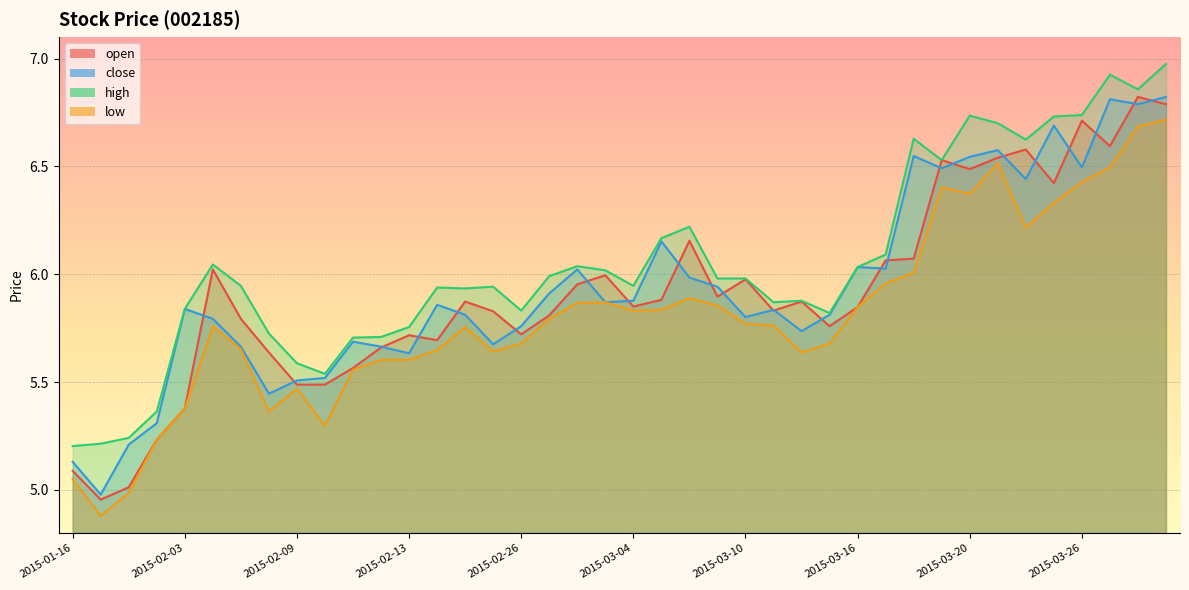

Reading right to left, transcribe all the data shown in this chart.

open: 2015-03-31=6.8	2015-03-30=6.8	2015-03-27=6.6	2015-03-26=6.7	2015-03-25=6.4	2015-03-24=6.6	2015-03-23=6.5	2015-03-20=6.5	2015-03-19=6.5	2015-03-18=6.1	2015-03-17=6.1	2015-03-16=5.8	2015-03-13=5.8	2015-03-12=5.9	2015-03-11=5.8	2015-03-10=6.0	2015-03-09=5.9	2015-03-06=6.2	2015-03-05=5.9	2015-03-04=5.8	2015-03-03=6.0	2015-03-02=6.0	2015-02-27=5.8	2015-02-26=5.7	2015-02-25=5.8	2015-02-17=5.9	2015-02-16=5.7	2015-02-13=5.7	2015-02-12=5.7	2015-02-11=5.6	2015-02-10=5.5	2015-02-09=5.5	2015-02-06=5.6	2015-02-05=5.8	2015-02-04=6.0	2015-02-03=5.4	2015-01-21=5.2	2015-01-20=5.0	2015-01-19=5.0	2015-01-16=5.1
close: 2015-03-31=6.8	2015-03-30=6.8	2015-03-27=6.8	2015-03-26=6.5	2015-03-25=6.7	2015-03-24=6.4	2015-03-23=6.6	2015-03-20=6.5	2015-03-19=6.5	2015-03-18=6.5	2015-03-17=6.0	2015-03-16=6.0	2015-03-13=5.8	2015-03-12=5.7	2015-03-11=5.8	2015-03-10=5.8	2015-03-09=5.9	2015-03-06=6.0	2015-03-05=6.2	2015-03-04=5.9	2015-03-03=5.9	2015-03-02=6.0	2015-02-27=5.9	2015-02-26=5.8	2015-02-25=5.7	2015-02-17=5.8	2015-02-16=5.9	2015-02-13=5.6	2015-02-12=5.7	2015-02-11=5.7	2015-02-10=5.5	2015-02-09=5.5	2015-02-06=5.4	2015-02-05=5.7	2015-02-04=5.8	2015-02-03=5.8	2015-01-21=5.3	2015-01-20=5.2	2015-01-19=5.0	2015-01-16=5.1
high: 2015-03-31=7.0	2015-03-30=6.9	2015-03-27=6.9	2015-03-26=6.7	2015-03-25=6.7	2015-03-24=6.6	2015-03-23=6.7	2015-03-20=6.7	2015-03-19=6.5	2015-03-18=6.6	2015-03-17=6.1	2015-03-16=6.0	2015-03-13=5.8	2015-03-12=5.9	2015-03-11=5.9	2015-03-10=6.0	2015-03-09=6.0	2015-03-06=6.2	2015-03-05=6.2	2015-03-04=5.9	2015-03-03=6.0	2015-03-02=6.0	2015-02-27=6.0	2015-02-26=5.8	2015-02-25=5.9	2015-02-17=5.9	2015-02-16=5.9	2015-02-13=5.8	2015-02-12=5.7	2015-02-11=5.7	2015-02-10=5.5	2015-02-09=5.6	2015-02-06=5.7	2015-02-05=5.9	2015-02-04=6.0	2015-02-03=5.8	2015-01-21=5.4	2015-01-20=5.2	2015-01-19=5.2	2015-01-16=5.2
low: 2015-03-31=6.7	2015-03-30=6.7	2015-03-27=6.5	2015-03-26=6.4	2015-03-25=6.3	2015-03-24=6.2	2015-03-23=6.5	2015-03-20=6.4	2015-03-19=6.4	2015-03-18=6.0	2015-03-17=6.0	2015-03-16=5.8	2015-03-13=5.7	2015-03-12=5.6	2015-03-11=5.8	2015-03-10=5.8	2015-03-09=5.9	2015-03-06=5.9	2015-03-05=5.8	2015-03-04=5.8	2015-03-03=5.9	2015-03-02=5.9	2015-02-27=5.8	2015-02-26=5.7	2015-02-25=5.6	2015-02-17=5.8	2015-02-16=5.6	2015-02-13=5.6	2015-02-12=5.6	2015-02-11=5.6	2015-02-10=5.3	2015-02-09=5.5	2015-02-06=5.4	2015-02-05=5.7	2015-02-04=5.8	2015-02-03=5.4	2015-01-21=5.2	2015-01-20=5.0	2015-01-19=4.9	2015-01-16=5.0